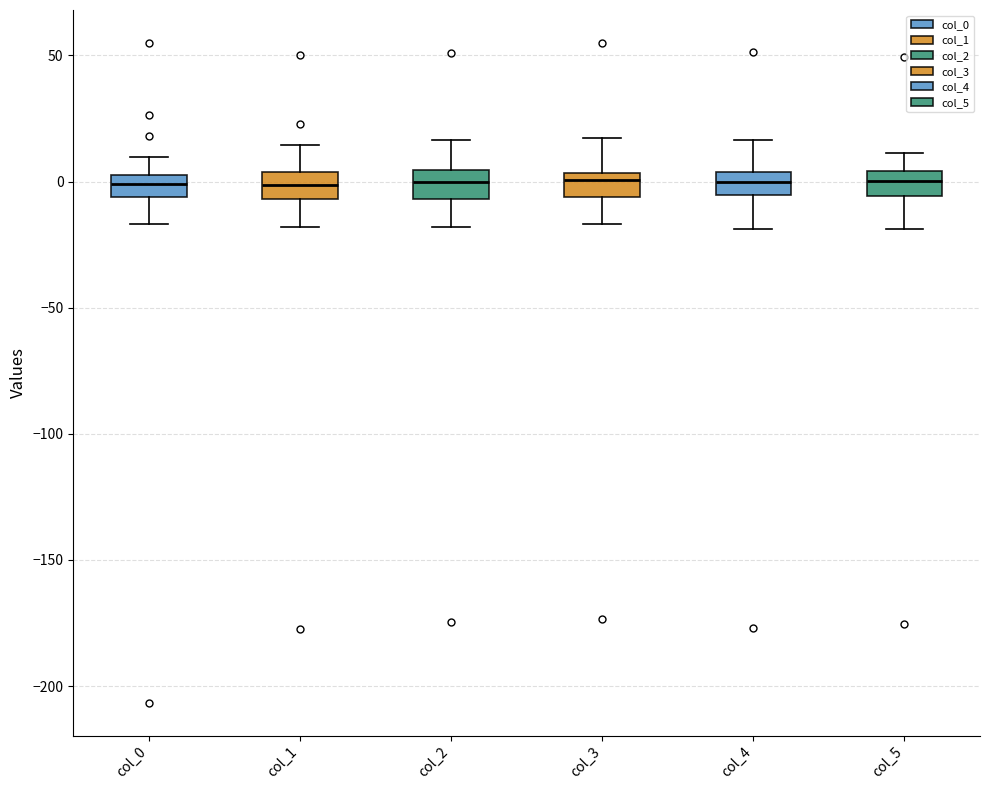

Reading left to right, transcribe this box plot: for each box, give where its median line is, the range the box spans, and where its two whiskers end, as read against the y-axis. The values are not printed on the chart, so give them approximately, as read against the axis.

col_0: median 0 (inside the box), box -5 to 0, whiskers -15 to 10
col_1: median 0, box -5 to 5, whiskers -20 to 15
col_2: median 0, box -5 to 5, whiskers -20 to 15
col_3: median 0, box -5 to 5, whiskers -15 to 15
col_4: median 0, box -5 to 5, whiskers -20 to 15
col_5: median 0, box -5 to 5, whiskers -20 to 10